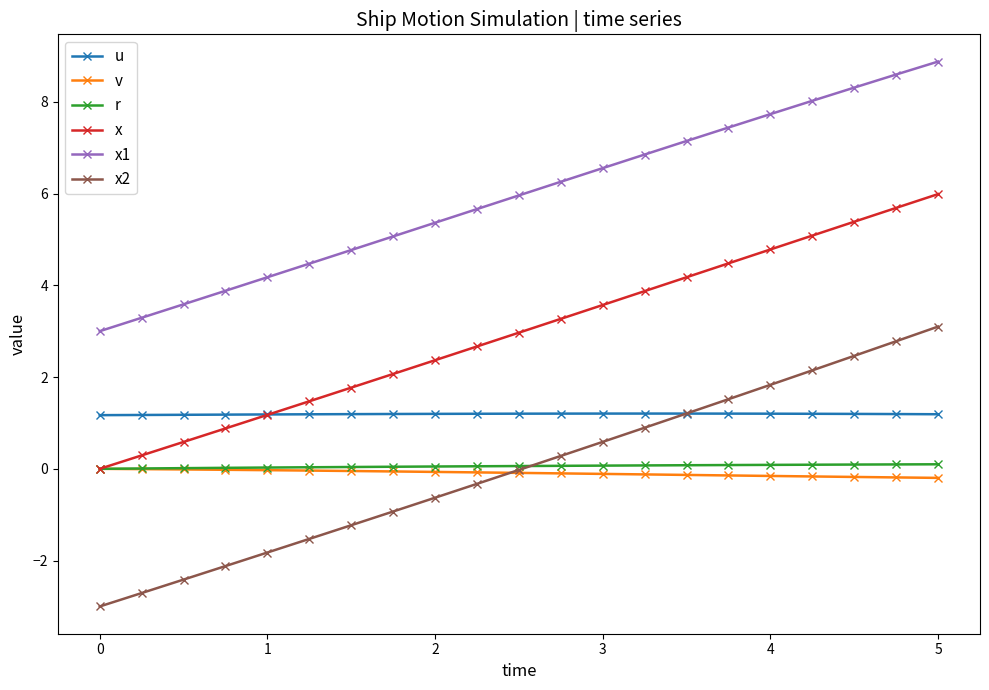

What is the value of the u point at the 19th from the left?

1.2